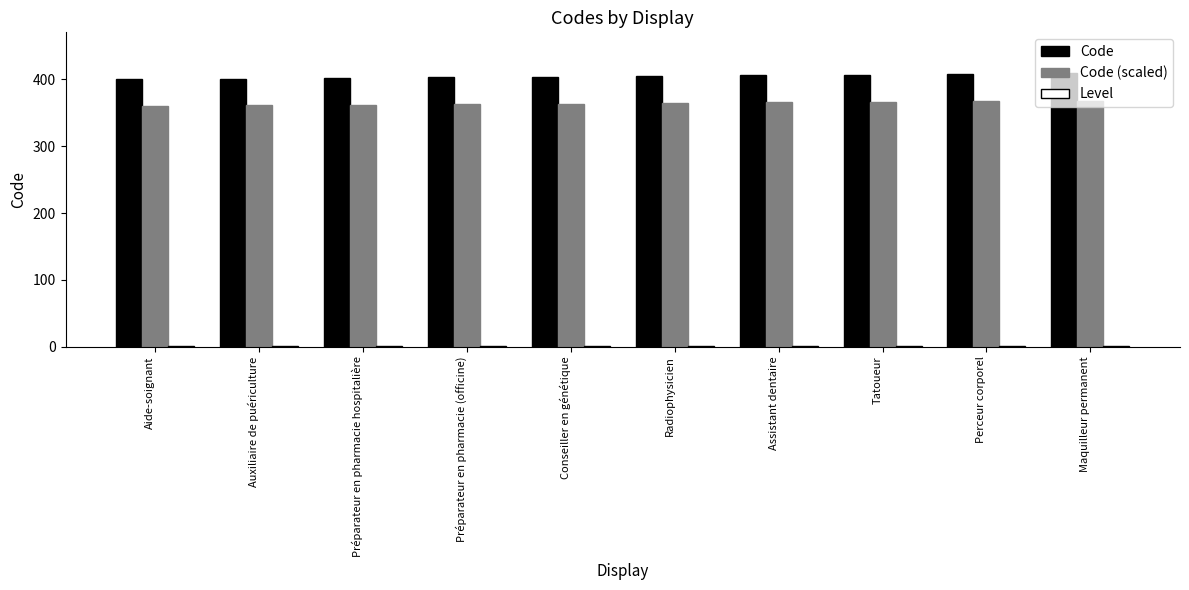

What is the sum of all Code (scaled) values?

3640.5